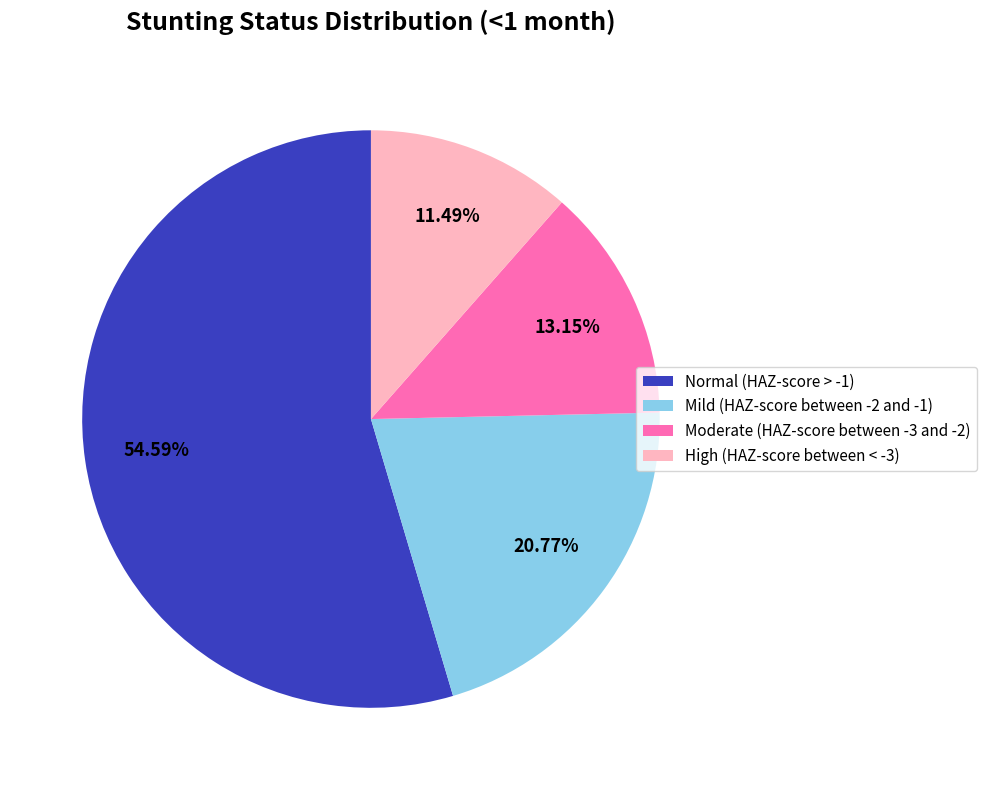

True or false: Moderate (HAZ-score between -3 and -2) accounts for 13% of the total.

True